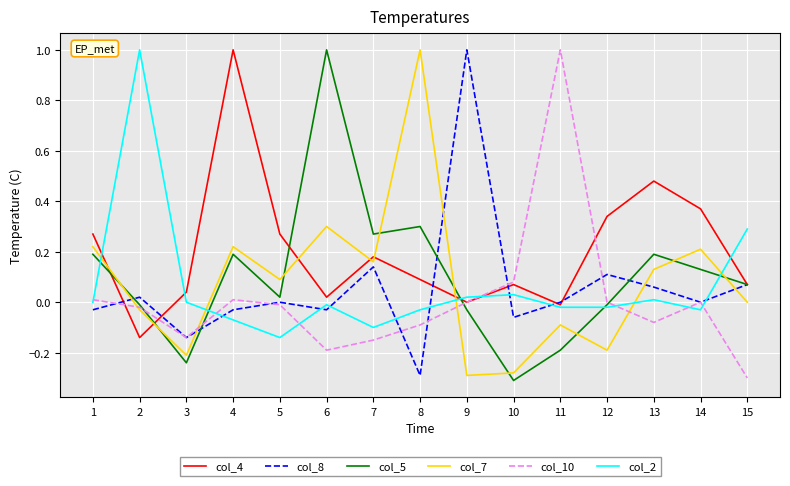

At which label does col_5 first exceed 0?

1